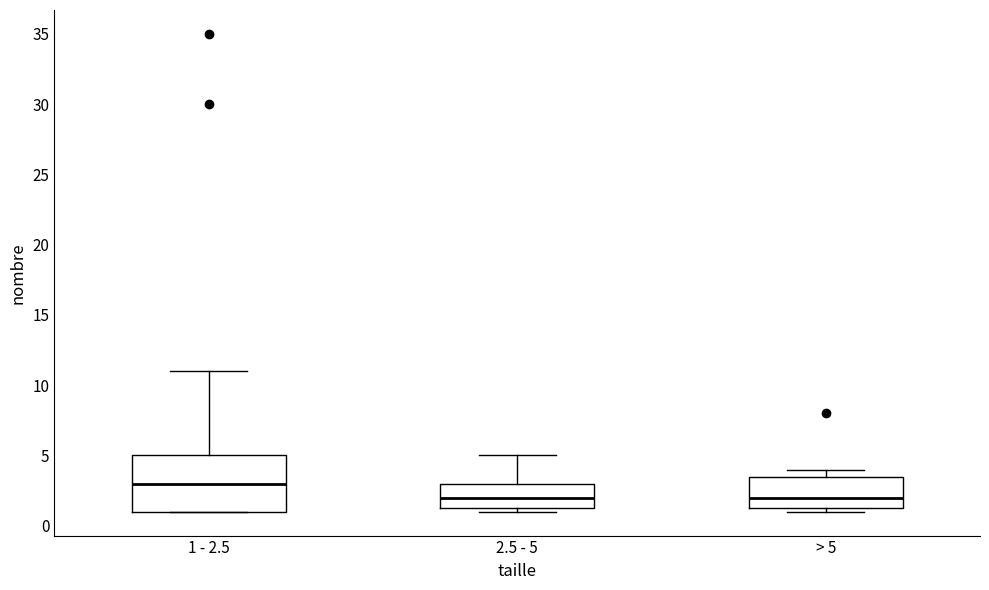

Where is the lower edge of the box for 2.5 - 5 on the y-axis? The values are not printed on the chart, so give them approximately, as read against the axis.

1.5